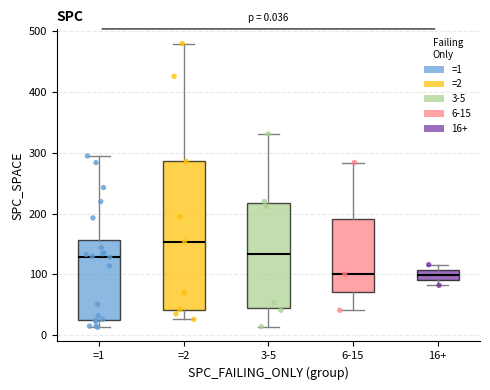

Which box is the tallest, from its lower edge to its upper edge?

=2